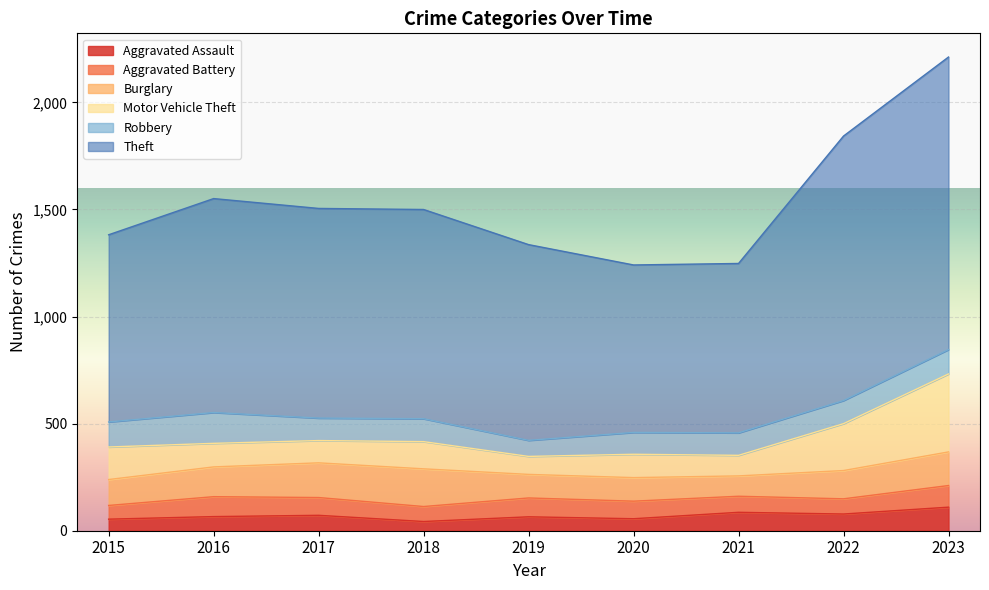

True or false: Robbery and Theft cross at least once.

False